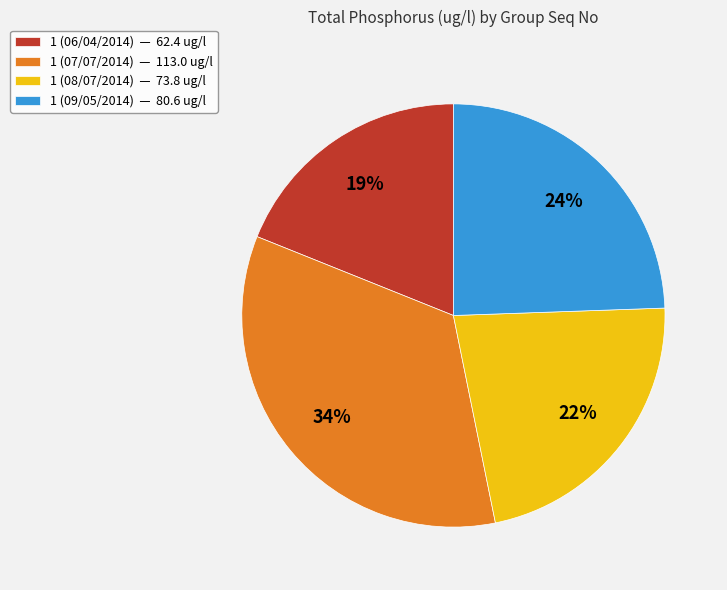

Is the sum of 1 (06/04/2014) — 62.4 ug/l and 1 (08/07/2014) — 73.8 ug/l greater than half?

No